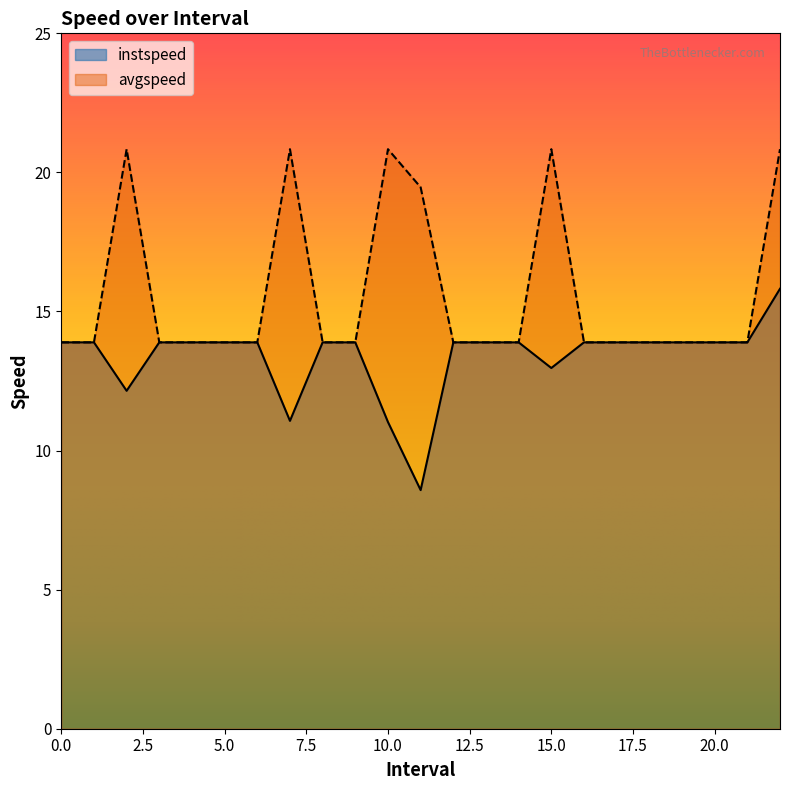

What is the sum of all avgspeed values?

359.8